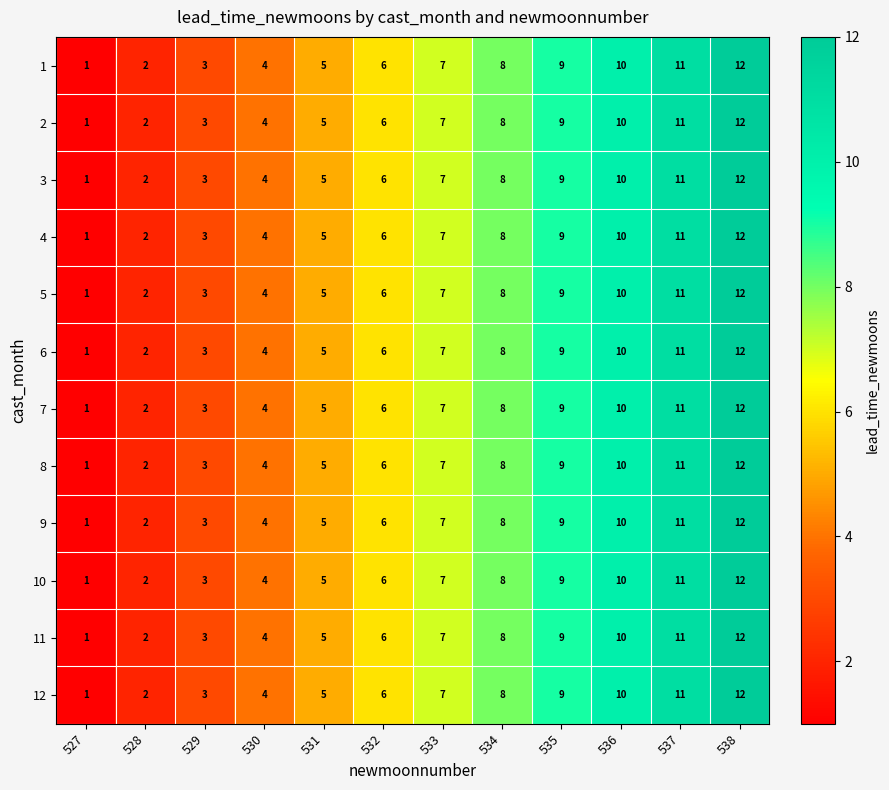

Count the number of categories in the chart.

12